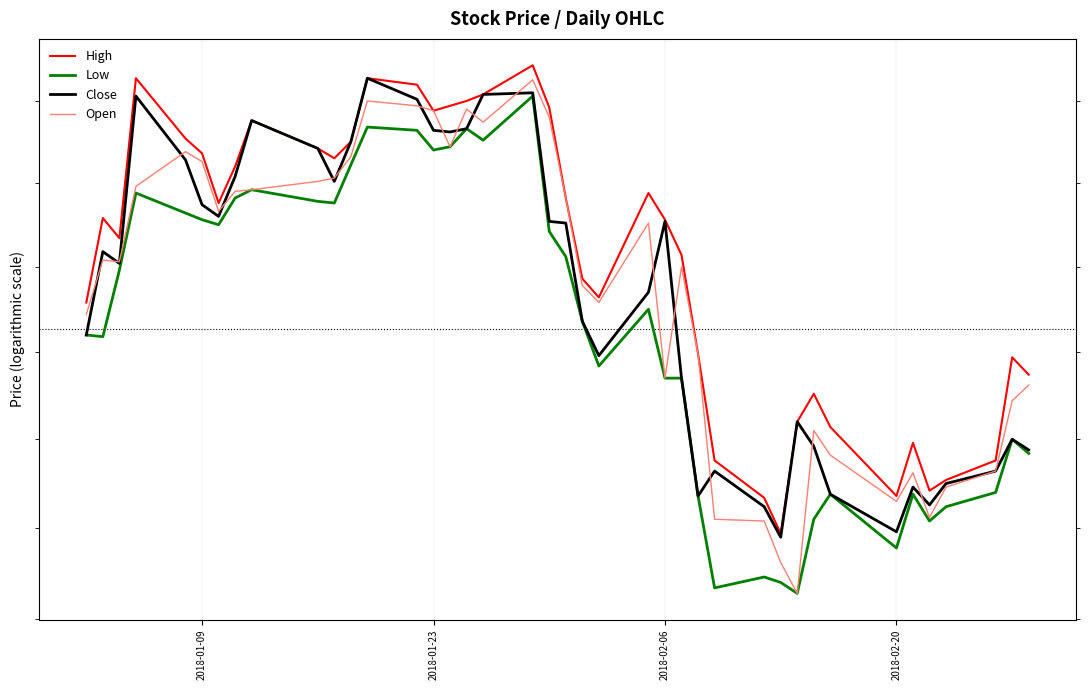

Rank the series by their maximum value, from lowest to highest.

Low, Open, Close, High